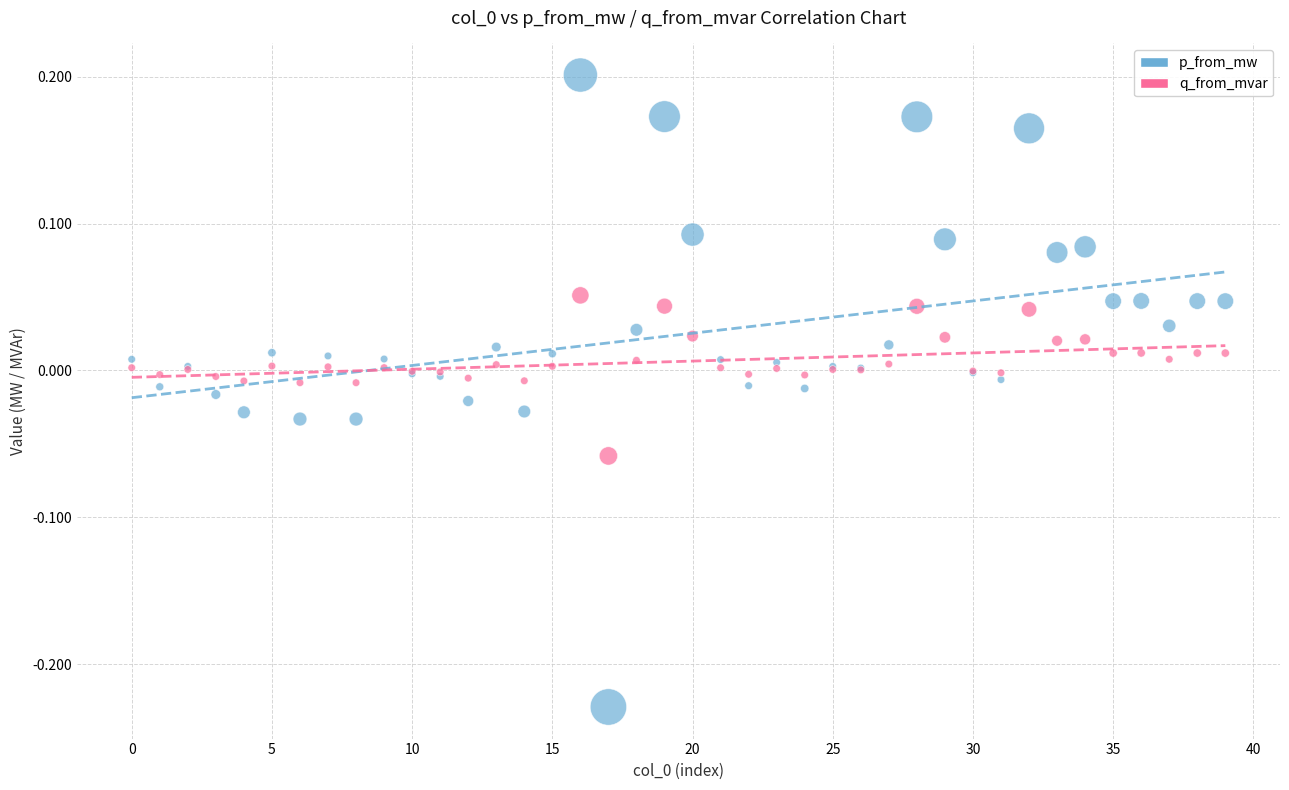

Which series reaches the maximum Y coordinate?

p_from_mw